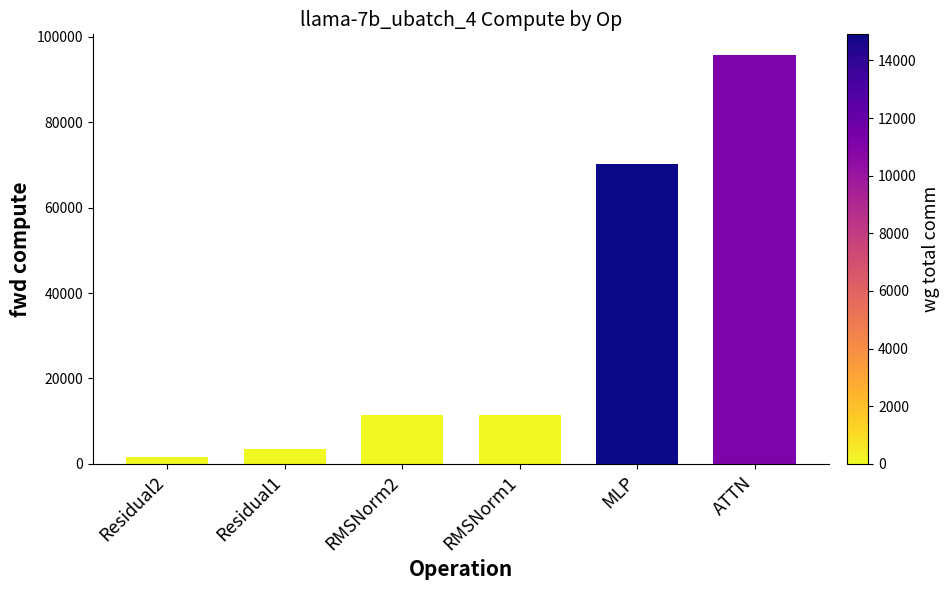

Where is the data nearest to the value 48740?

MLP